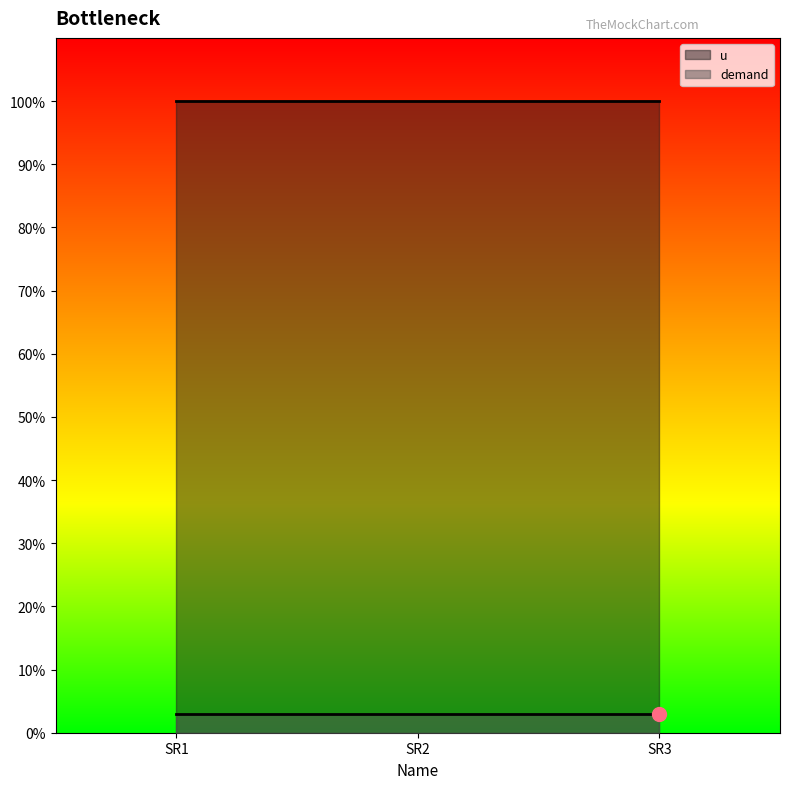

Between SR3 and SR2, which is larger?

SR3